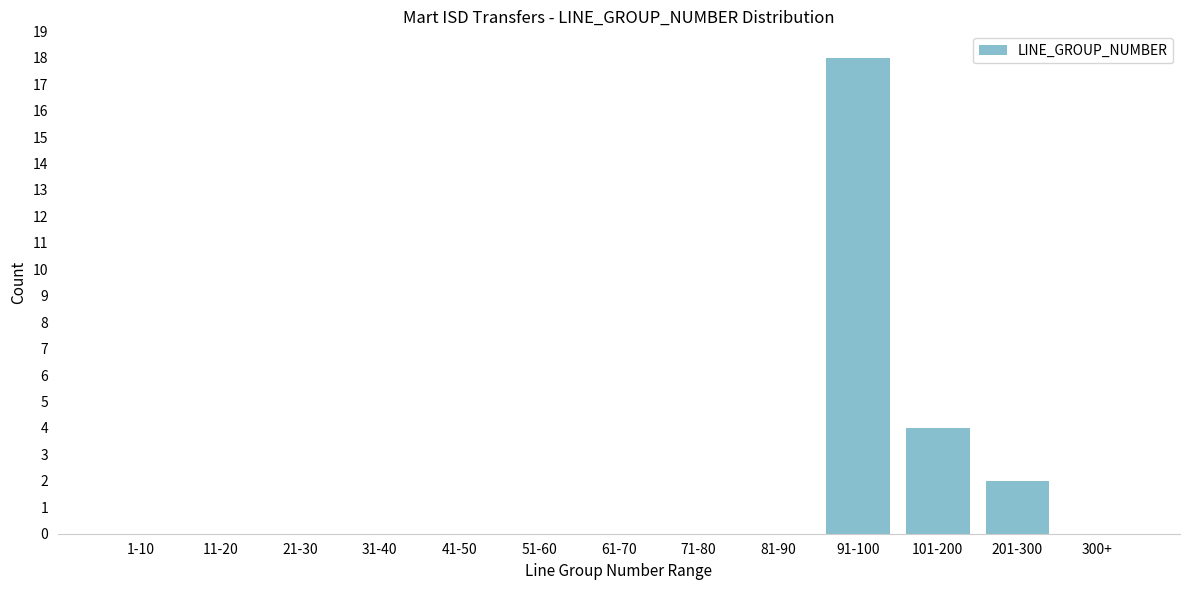

Reading left to right, what are all the values shown in this chart?

1-10=0	11-20=0	21-30=0	31-40=0	41-50=0	51-60=0	61-70=0	71-80=0	81-90=0	91-100=18	101-200=4	201-300=2	300+=0